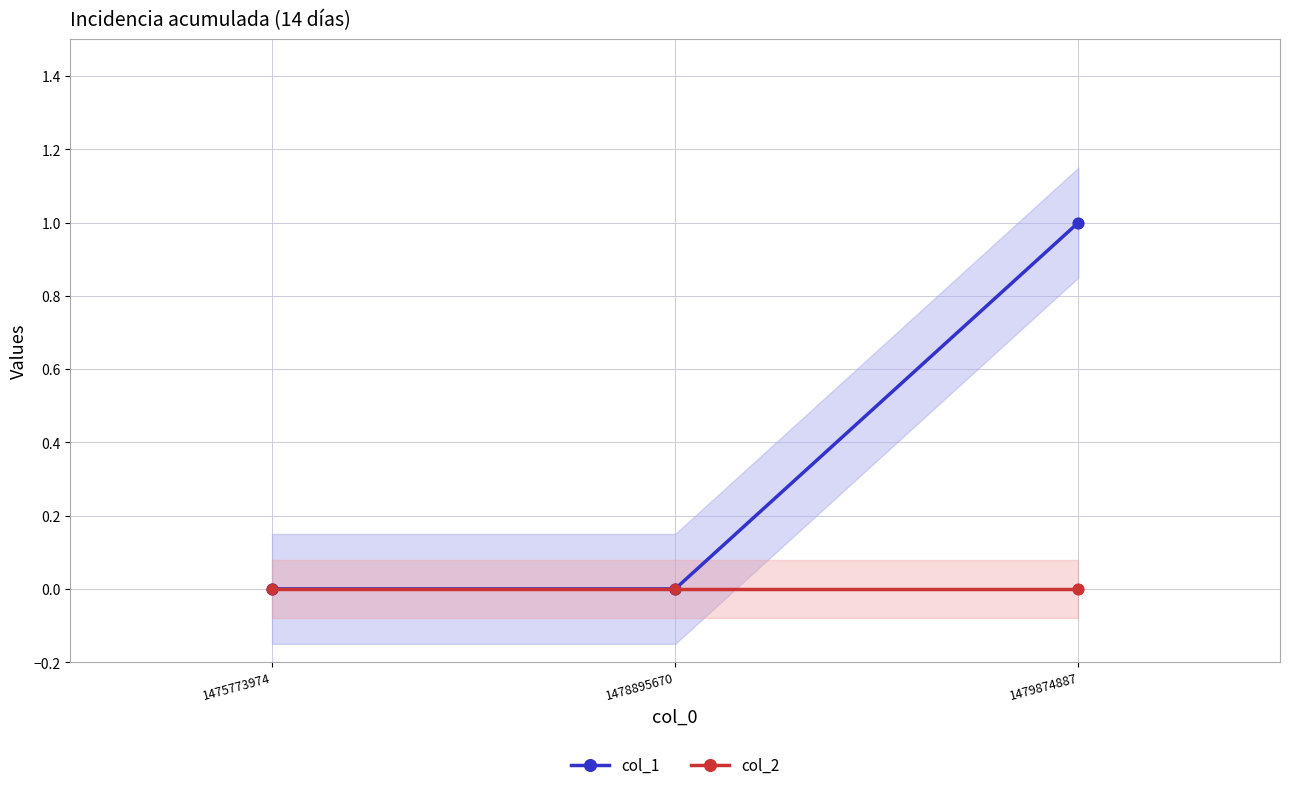

Is the value of col_1 at 1479874887 greater than the value of col_2 at 1478895670?

Yes